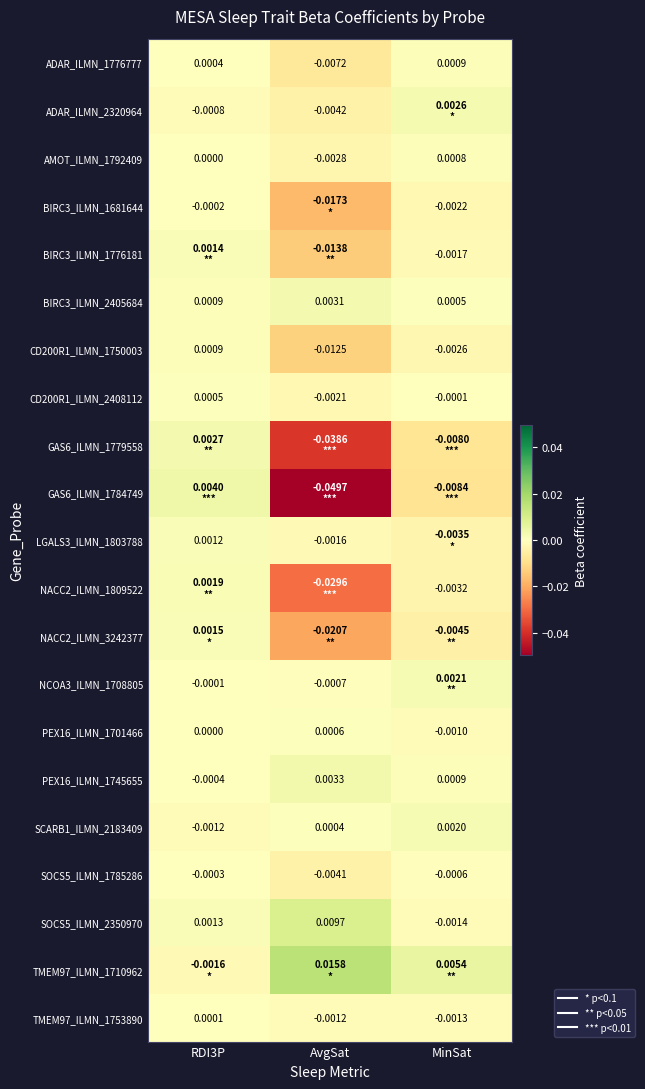

At how many categories does at least one series exceed 0?

3